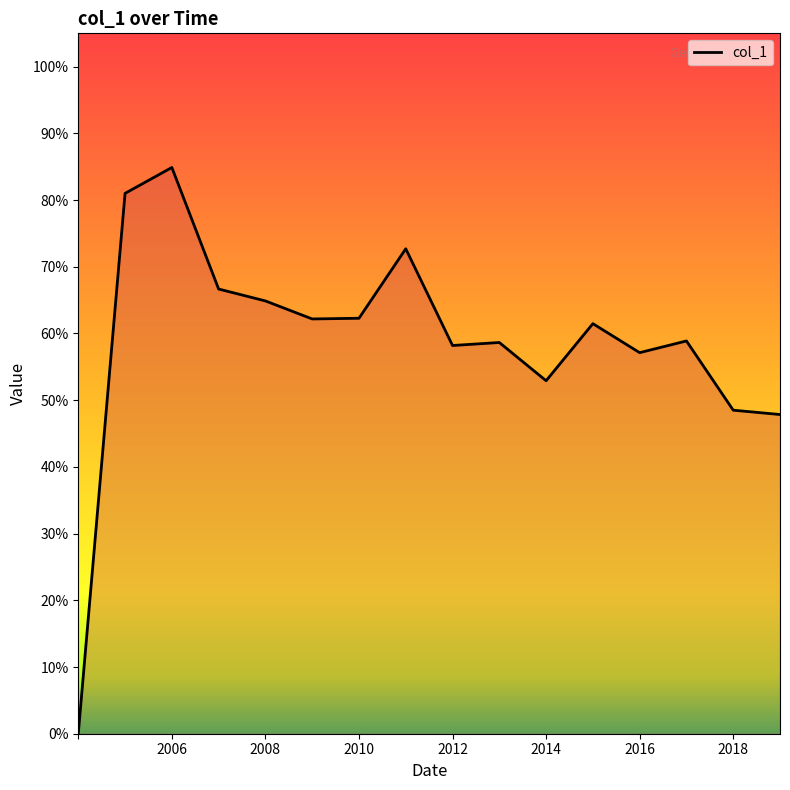

Reading left to right, list all the values displayed in this chart.

0.0	0.8	0.8	0.7	0.6	0.6	0.6	0.7	0.6	0.6	0.5	0.6	0.6	0.6	0.5	0.5